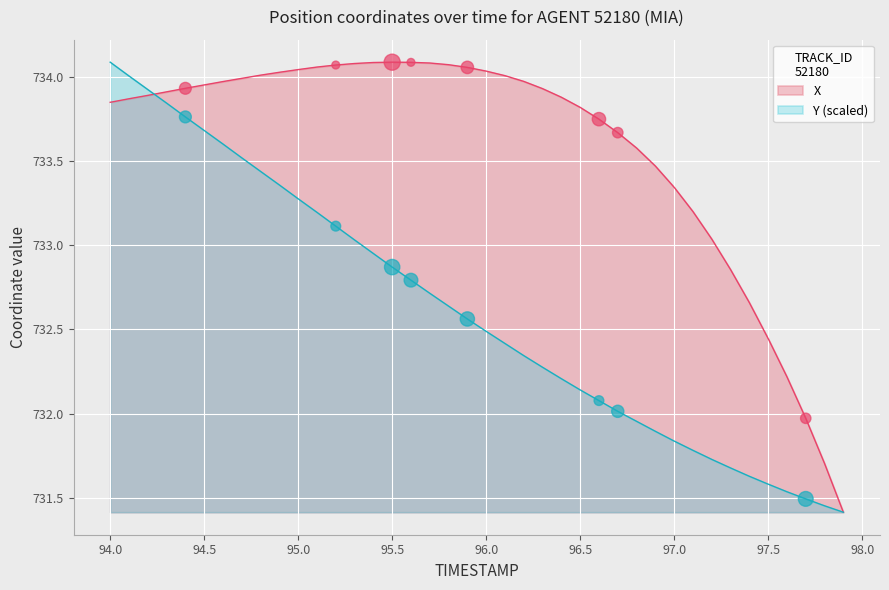

At how many categories does at least one series exceed 733?

33